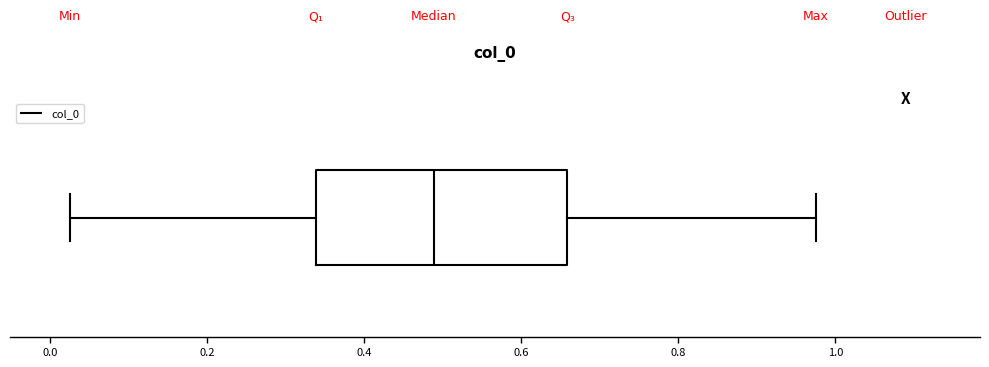

Where does the right whisker of the box end on the x-axis? The values are not printed on the chart, so give them approximately, as read against the axis.

0.98